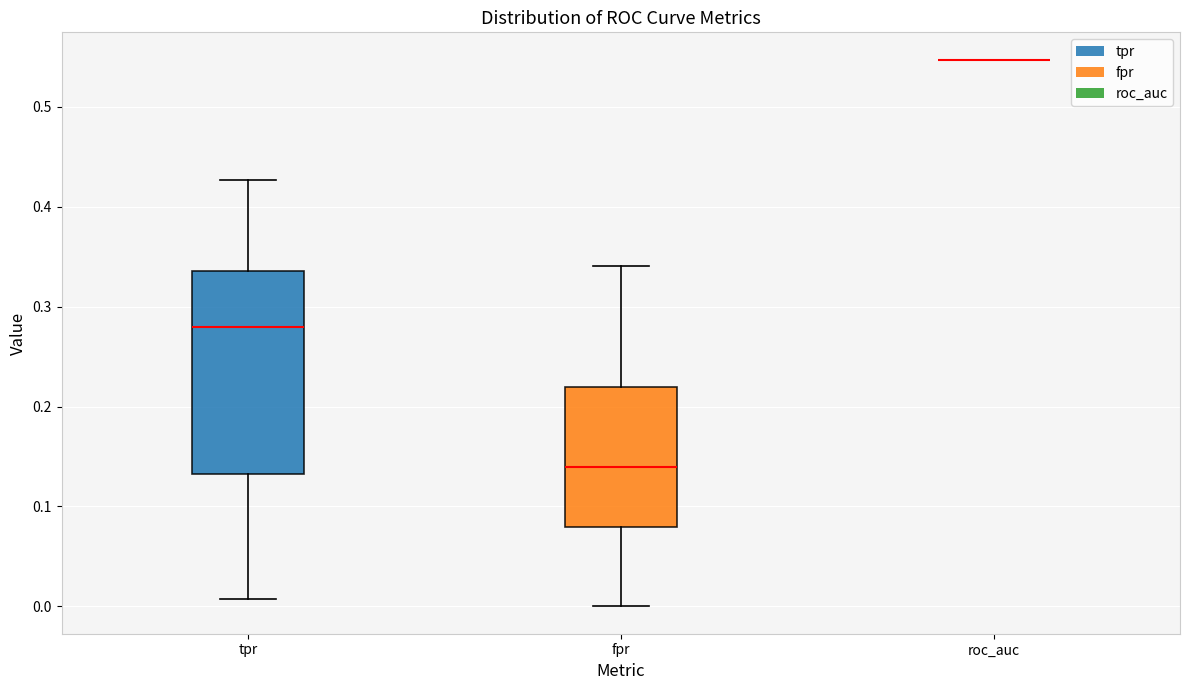

Which box is the tallest, from its lower edge to its upper edge?

tpr